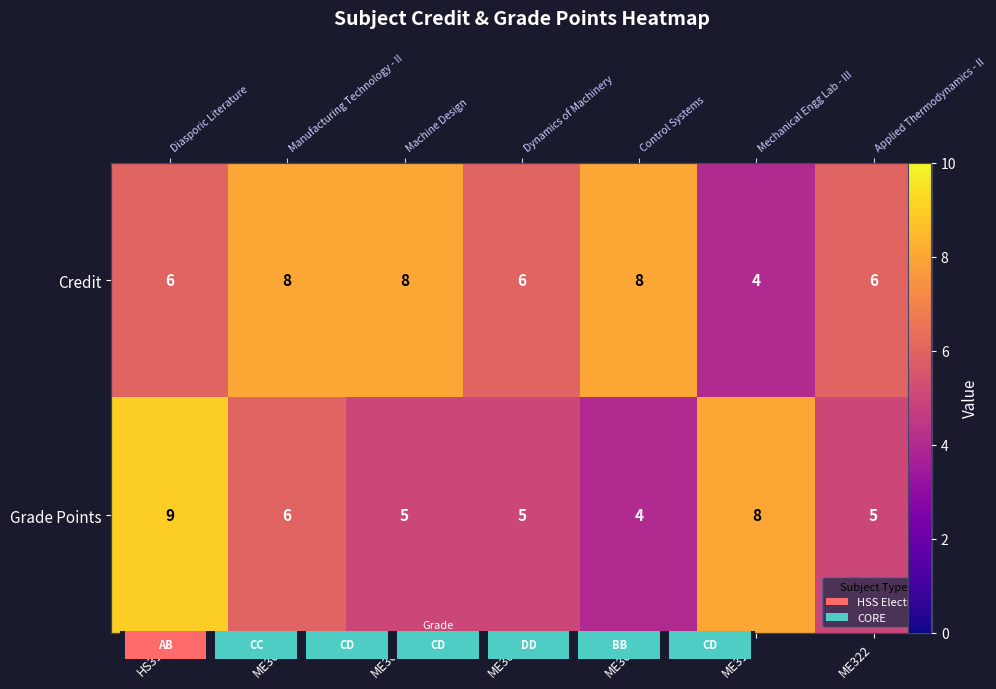

Which series has the widest spread of values?

Grade Points